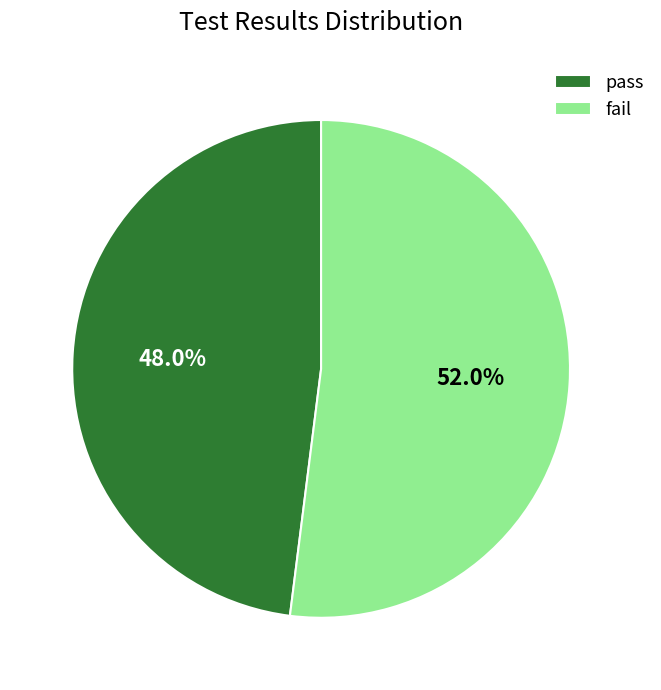

Approximately how many times larger is the value at pass compared to fail?

0.9